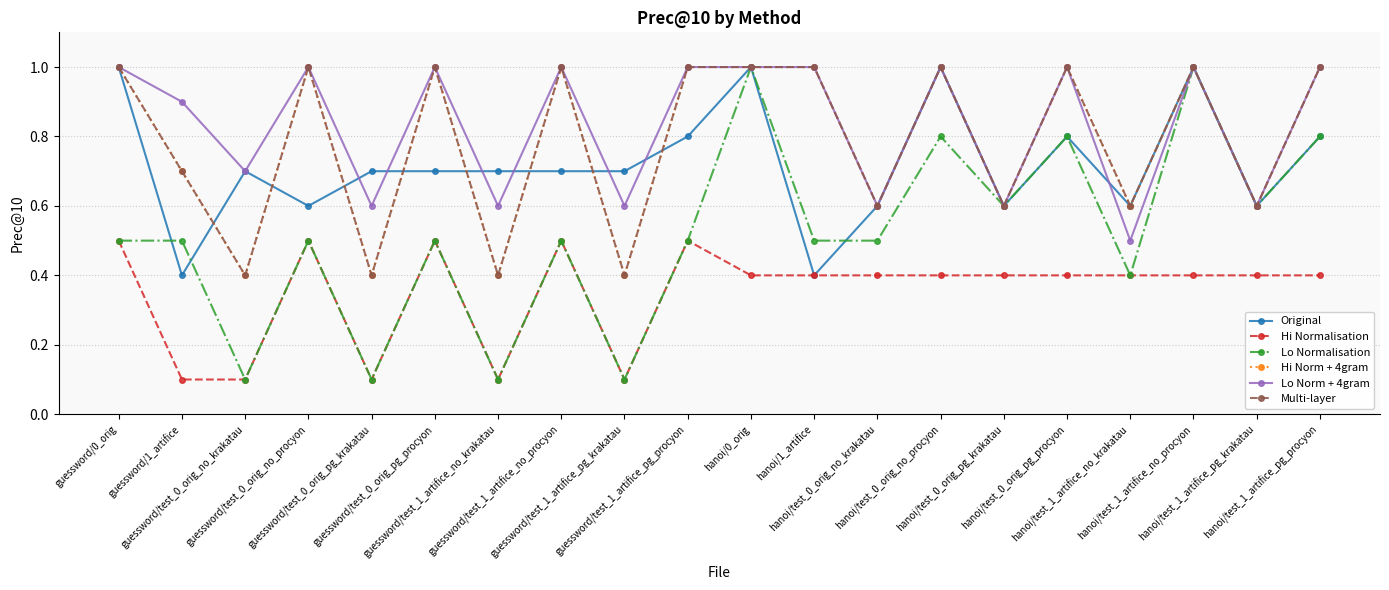

How many lines are shown in the chart?

6